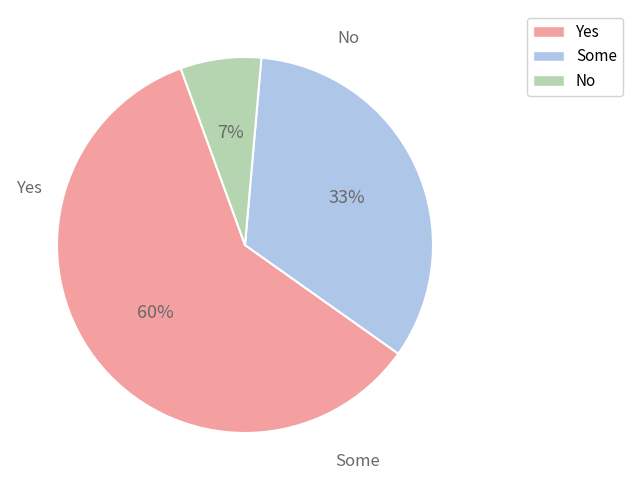

Count the number of slices in the pie.

3